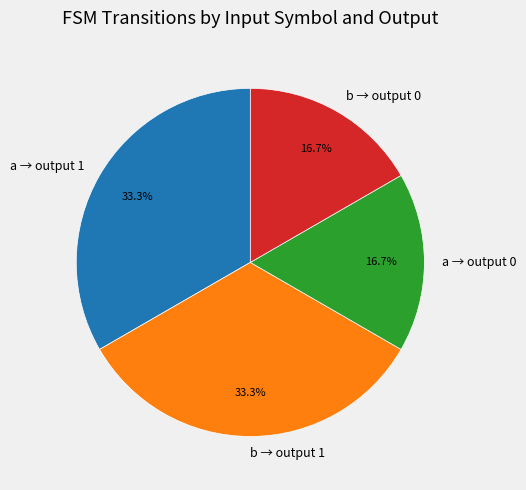

Is the sum of b → output 1 and a → output 1 greater than half?

Yes